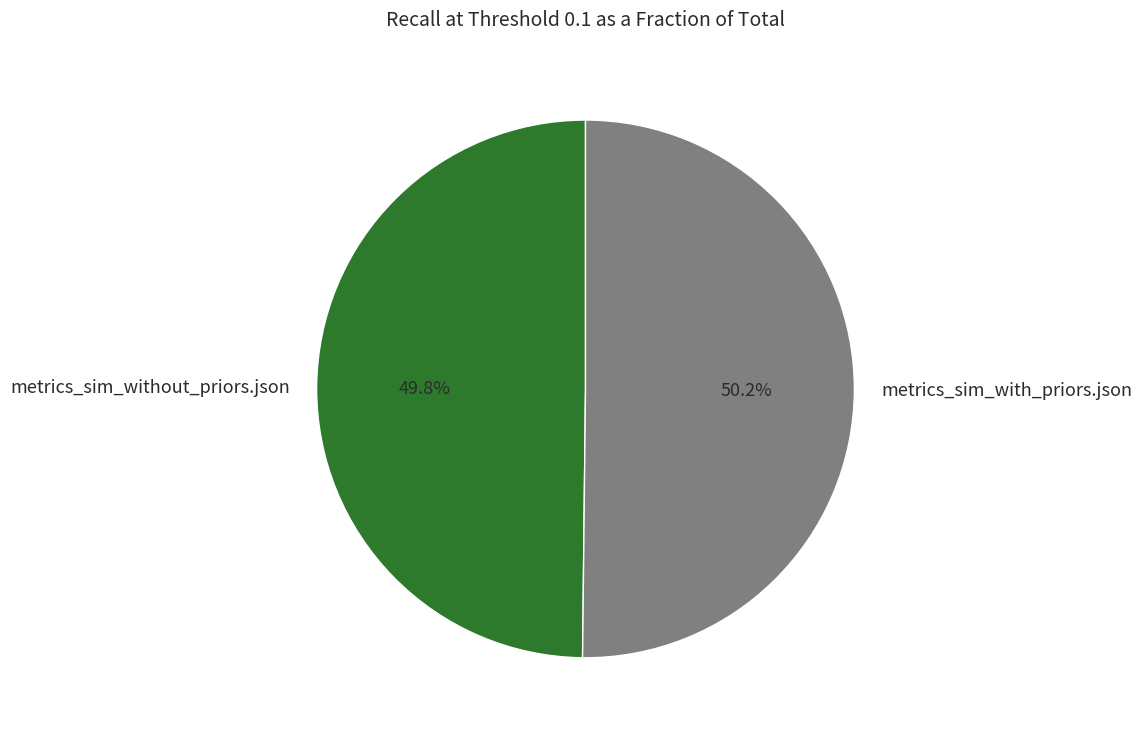

Is there any slice that represents more than half of the pie?

Yes